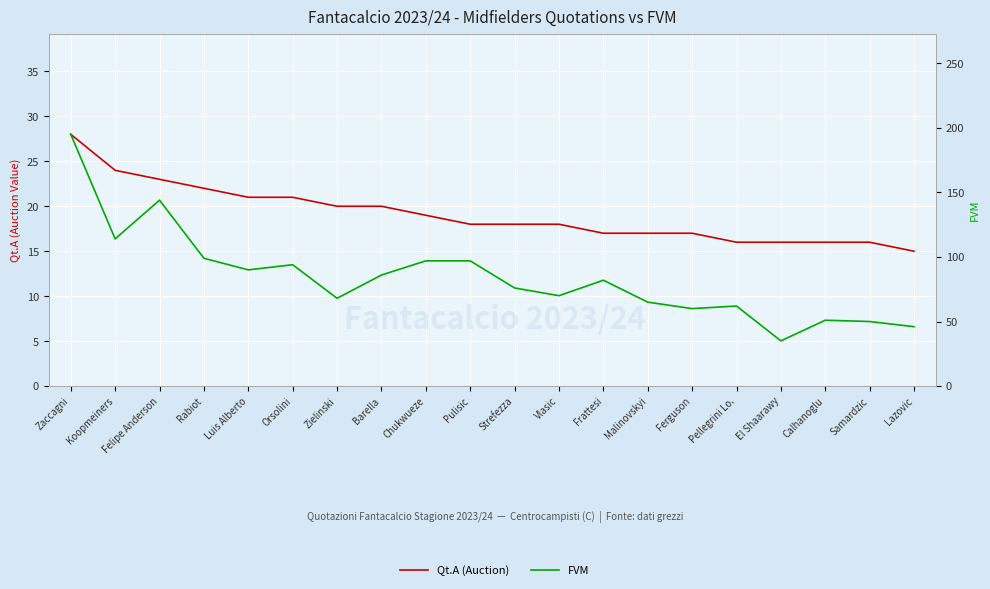

What is the difference between the Qt.A (Auction) values at Strefezza and Koopmeiners?

6